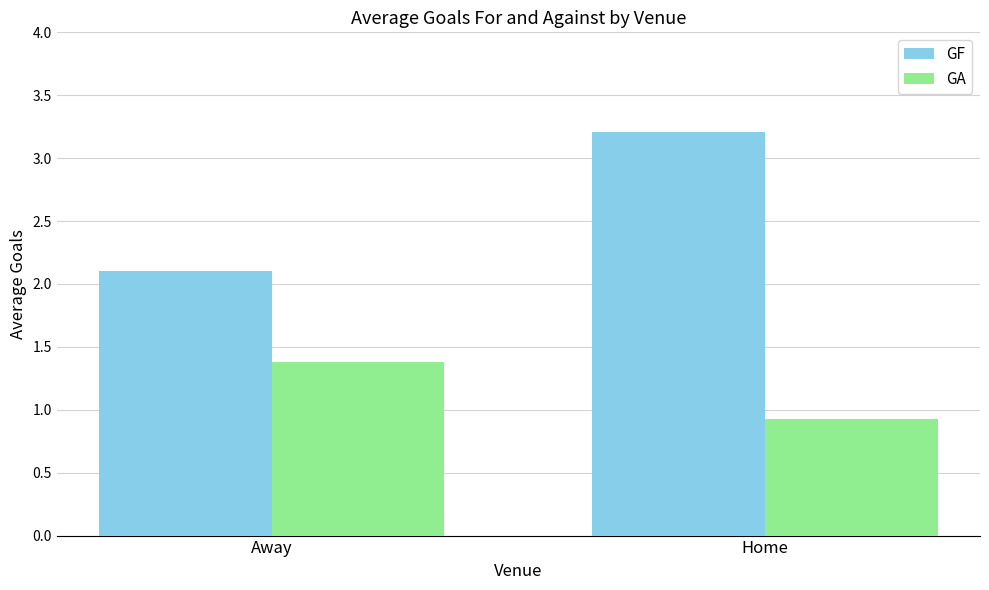

Is the value of GA at Away greater than the value of GF at Away?

No